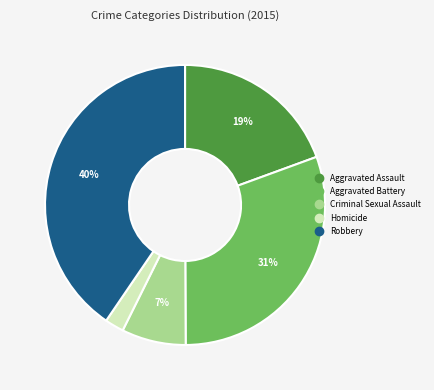

What percentage is the Aggravated Assault slice, to the nearest percent?

19%